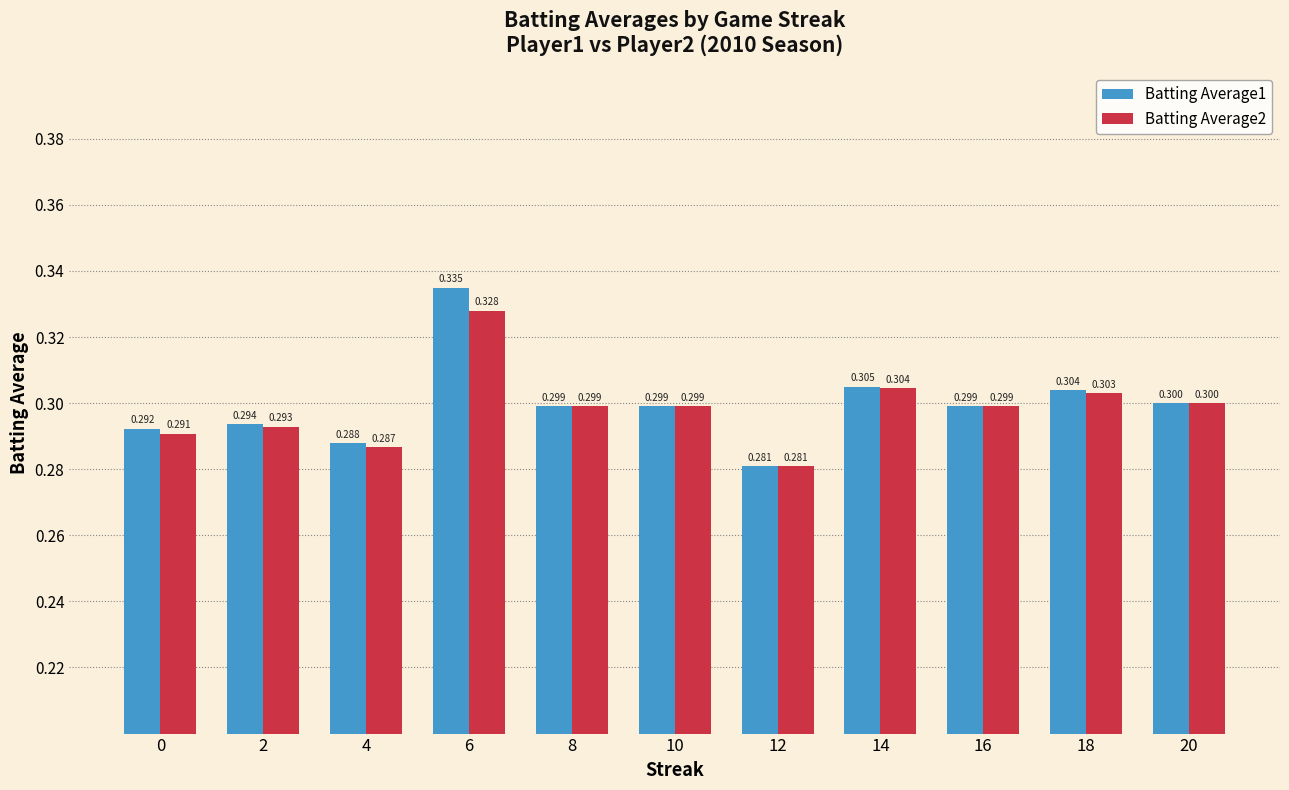

Which series changed the most between 18 and 20?

Batting Average1